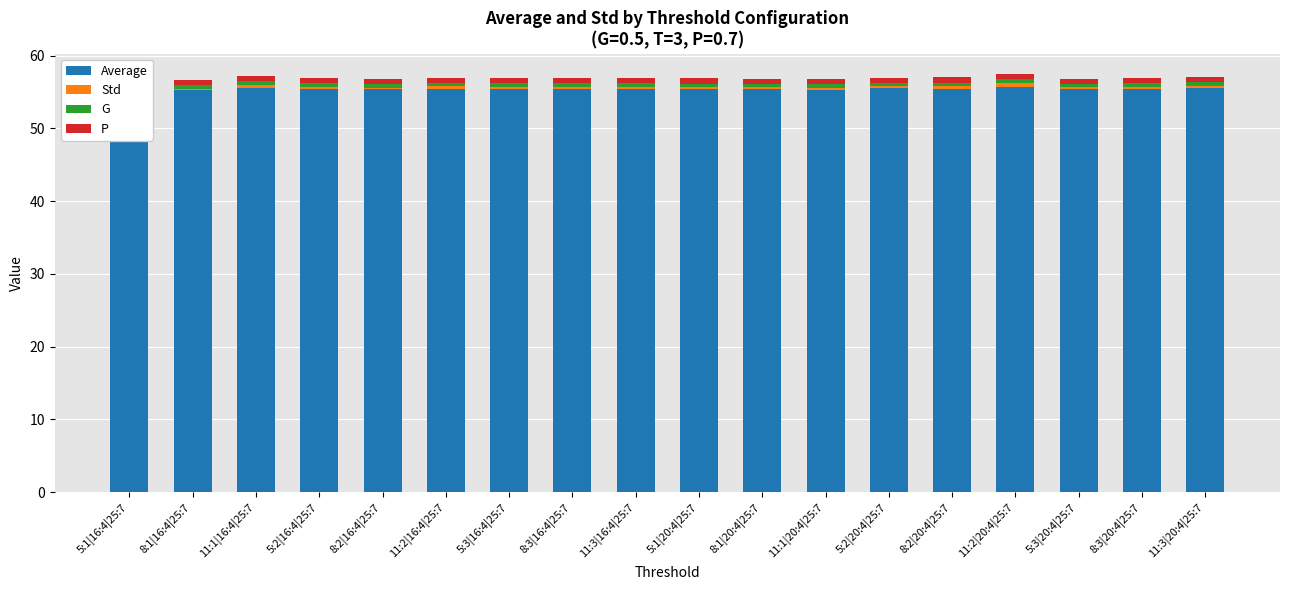

Which label corresponds to the largest value in the chart?

11:2|20:4|25:7